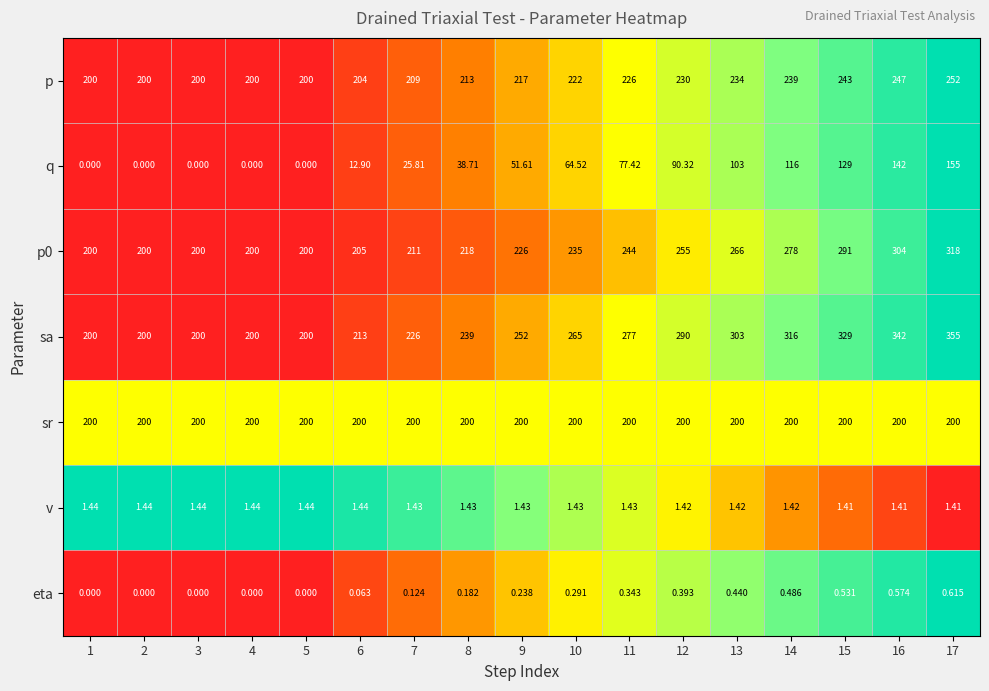

Between 1 and 10, which series saw the biggest shift?

sa